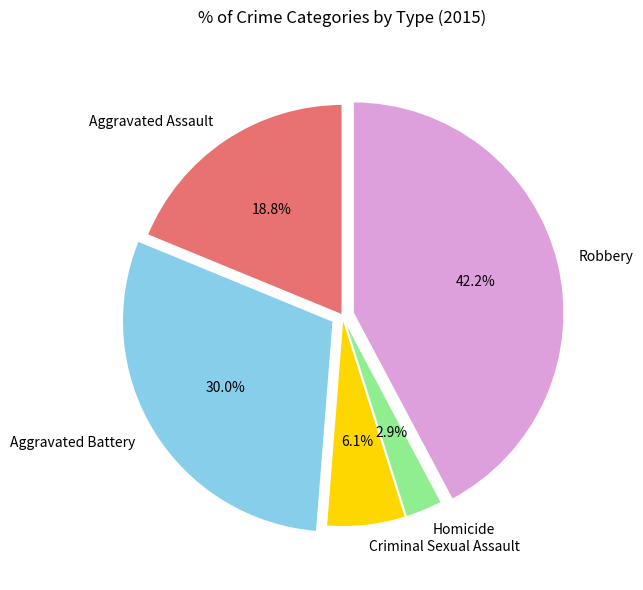

Which has a higher value, Aggravated Assault or Homicide?

Aggravated Assault